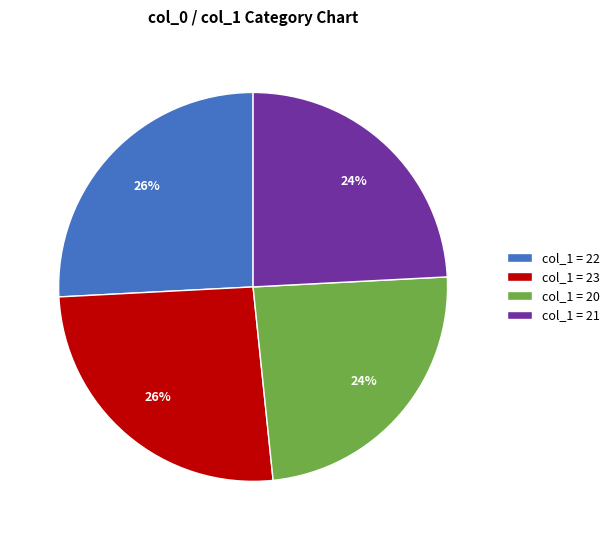

The col_1 = 21 slice represents 24% of the pie. True or false?

True